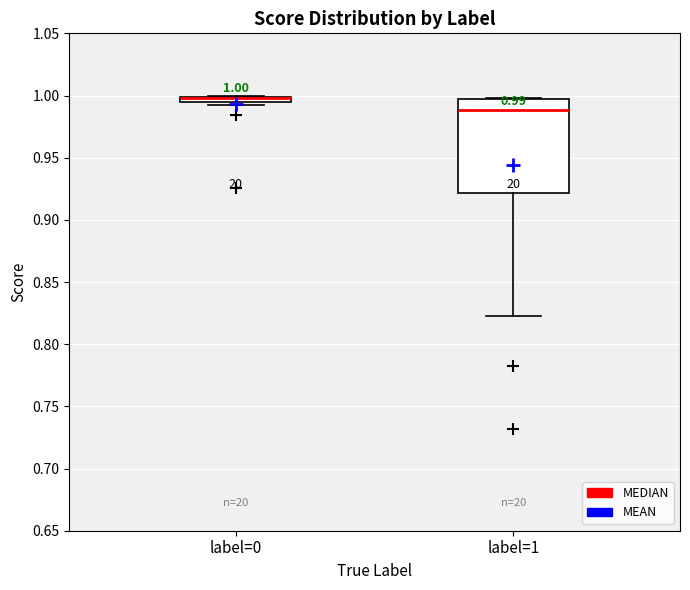

Comparing the boxes themselves (not the whiskers), which one is the tallest?

label=1